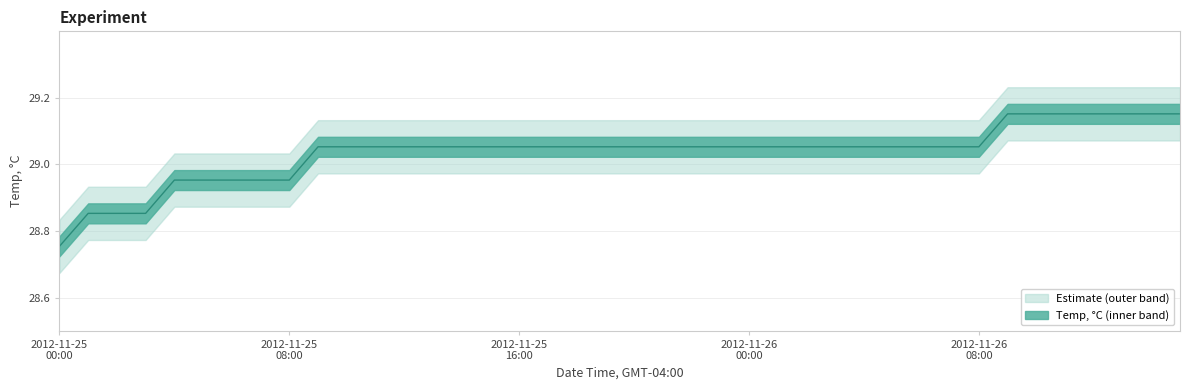

What is the approximate value at 2012-11-26 00:00?

29.1